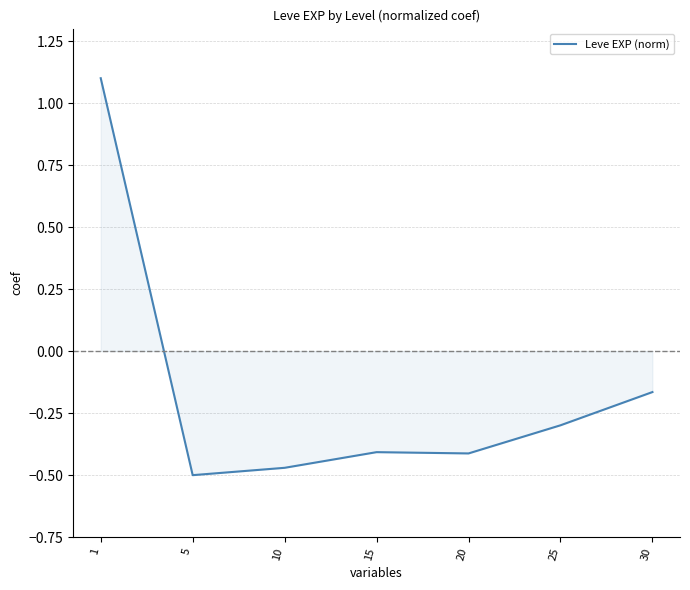

How many values are below zero?

6